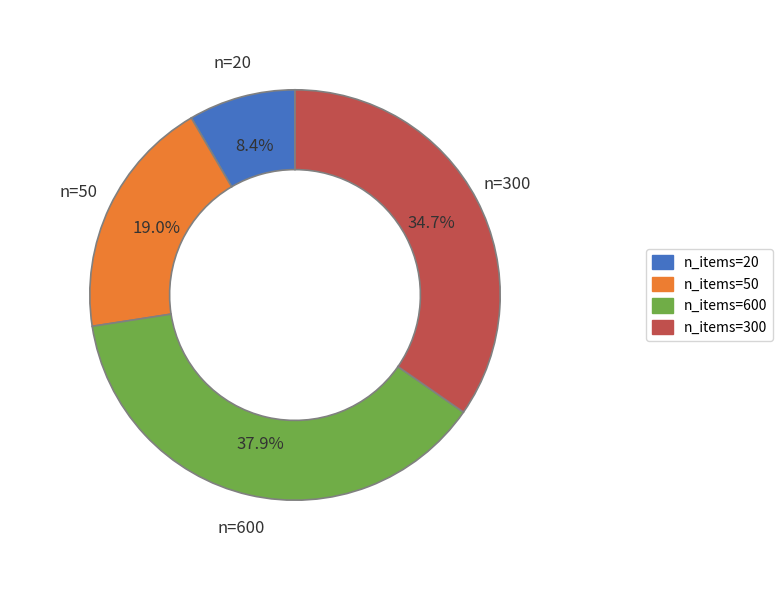

Is there a majority slice in this chart?

No